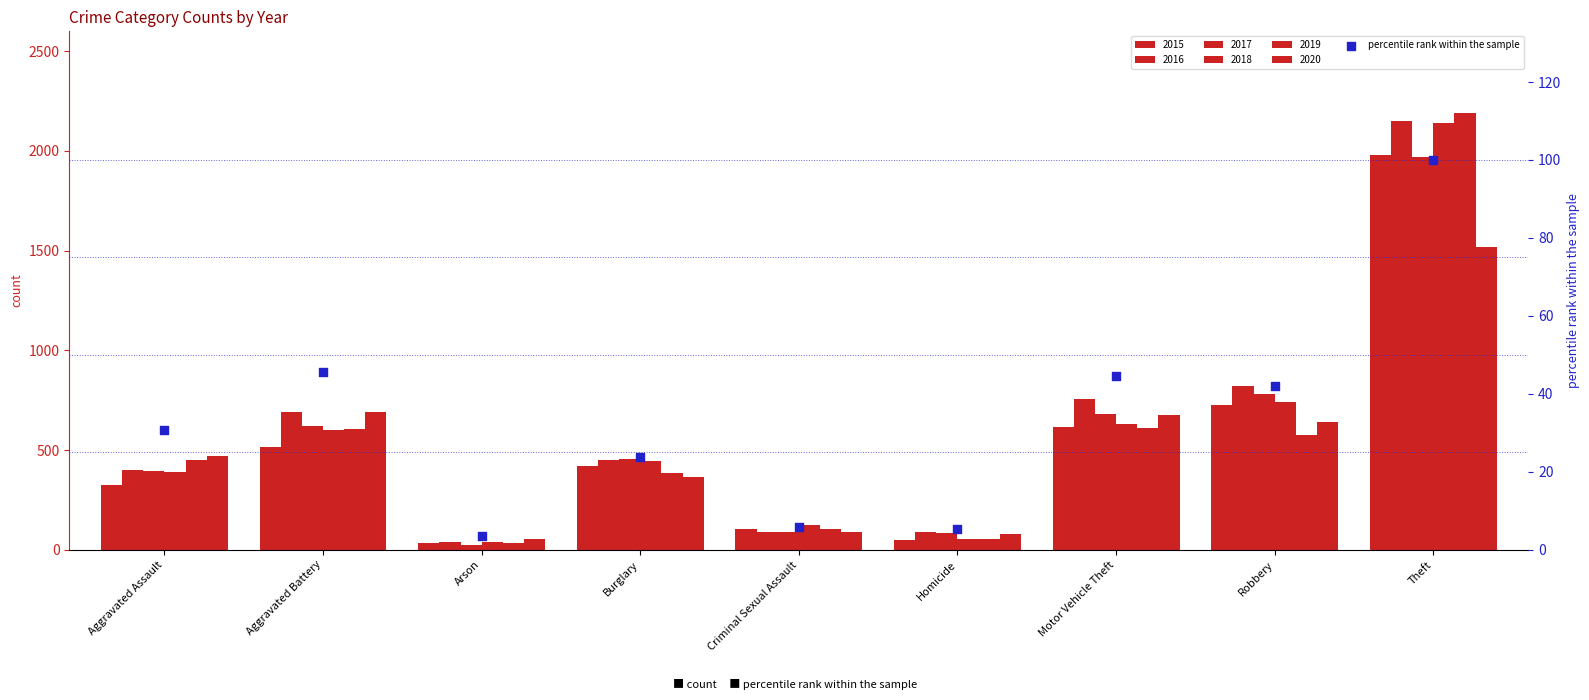

What is the change in value from Aggravated Assault to Criminal Sexual Assault?

-25.0